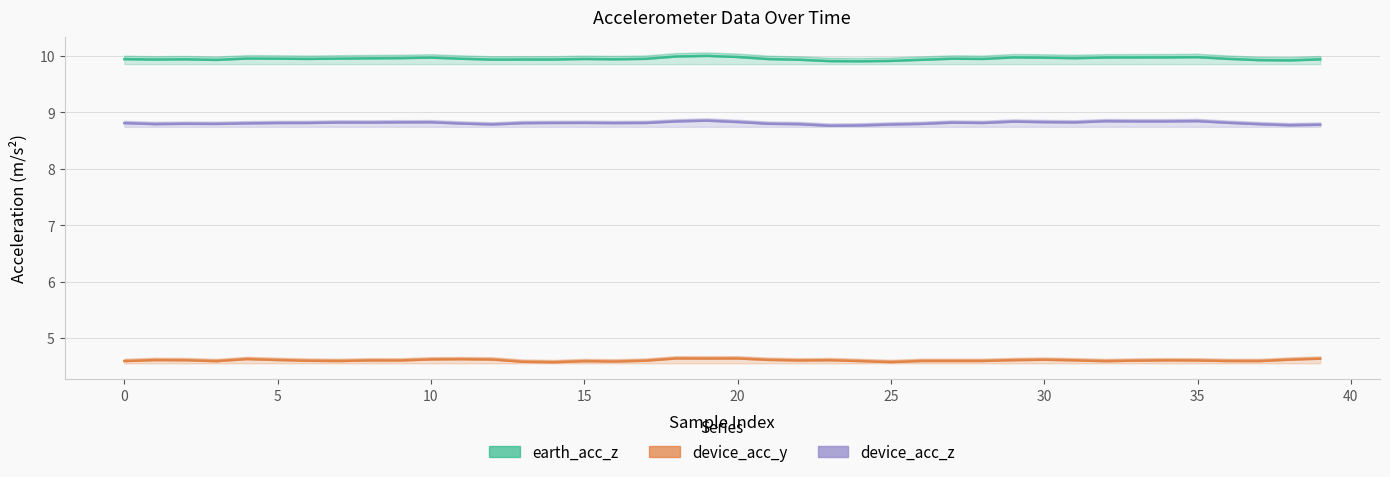

What is the difference between the maximum and second lowest values in the earth_acc_z series?

0.1